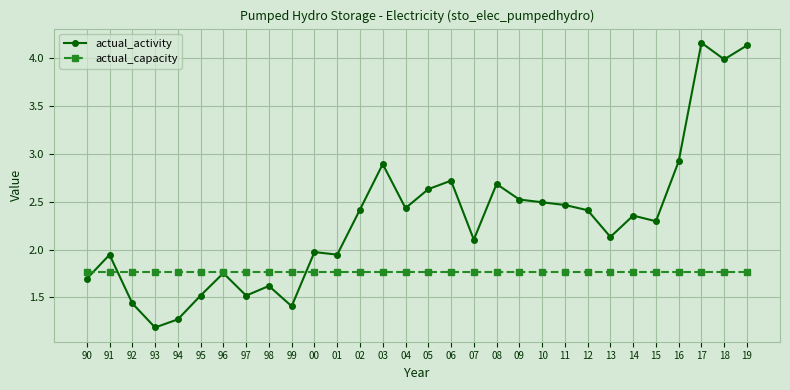

Between 07 and 19, which series saw the biggest shift?

actual_activity